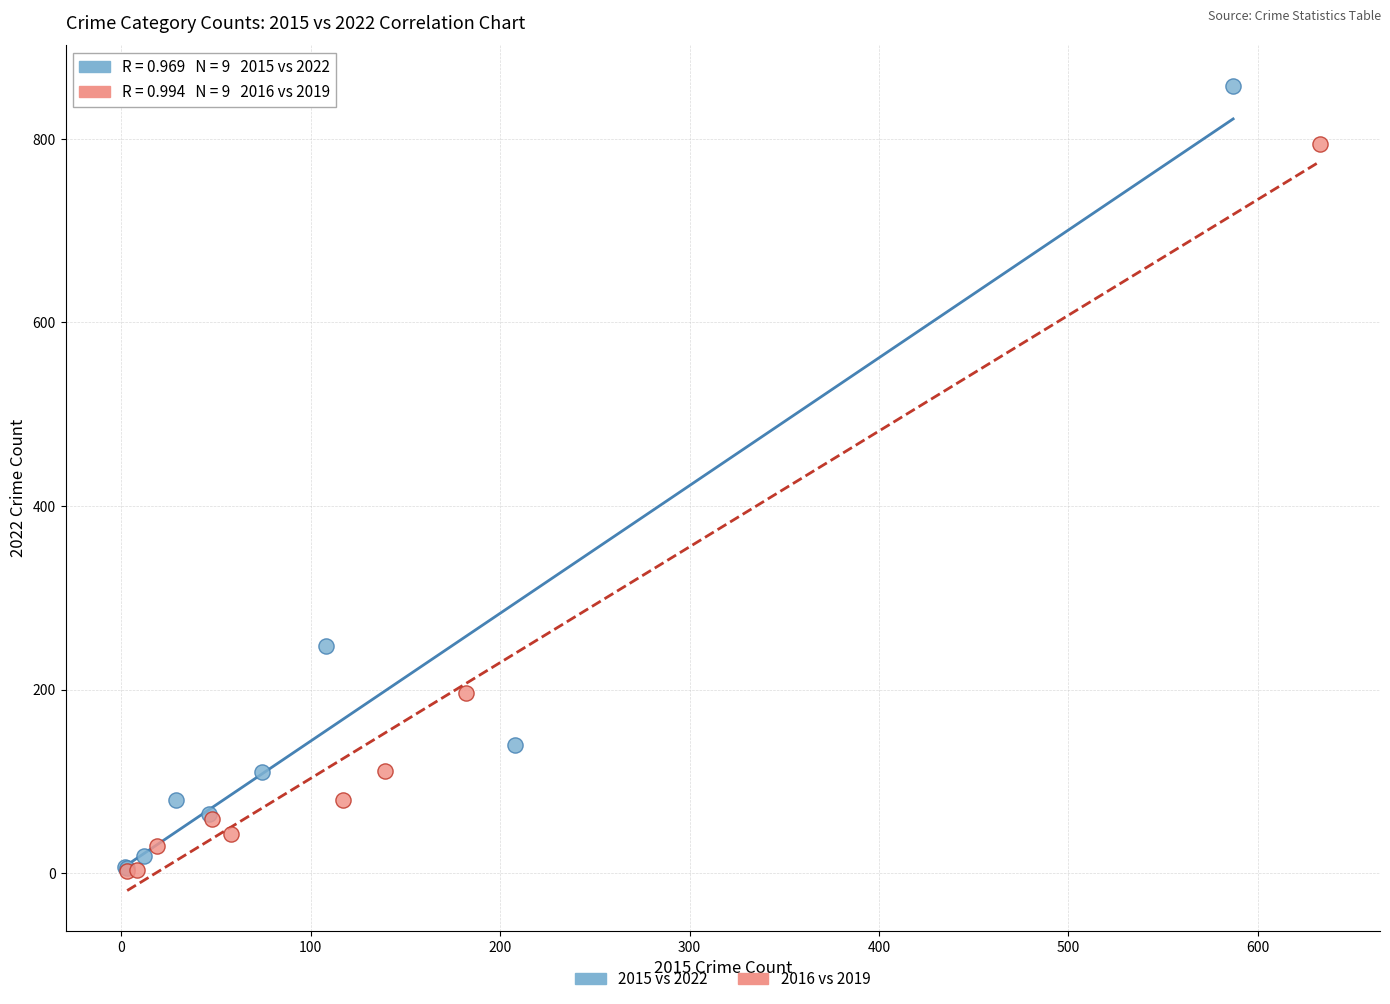

Which series has the largest Y range (max minus min)?

2015 vs 2022